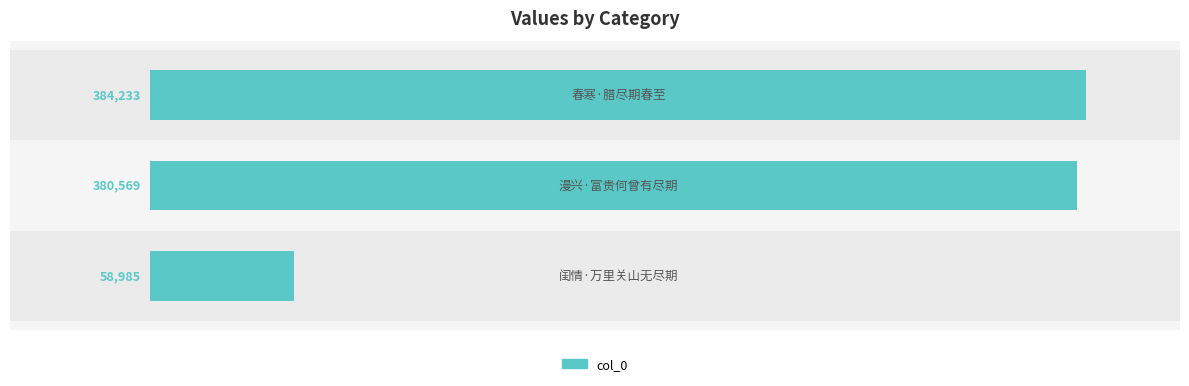

What is the average value?

274596